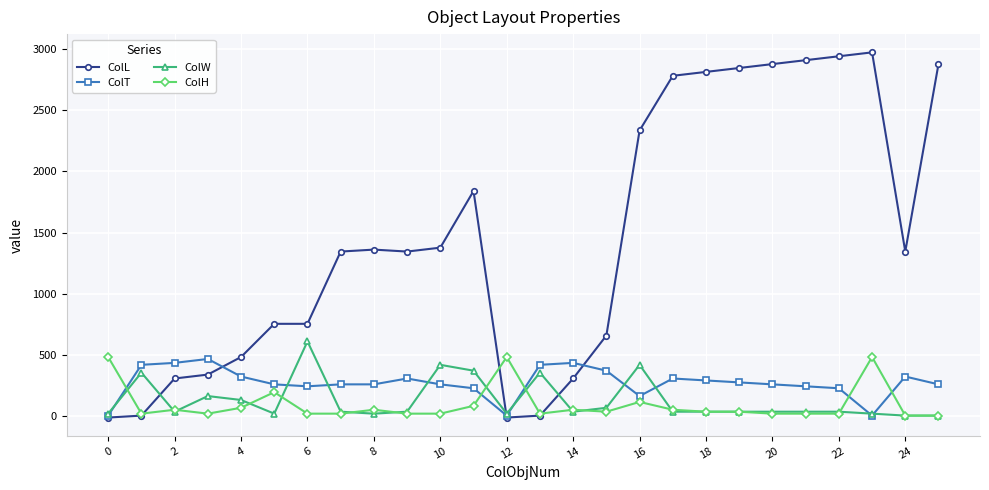

True or false: ColL has more than 0 interior local peaks.

True